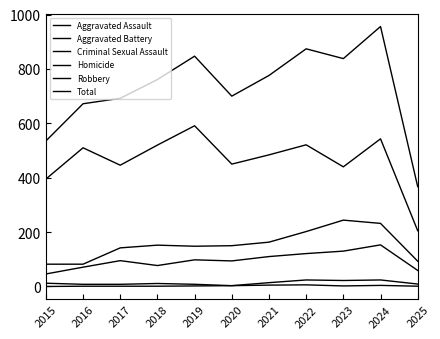

What is the total value across all series at 2019?

1694